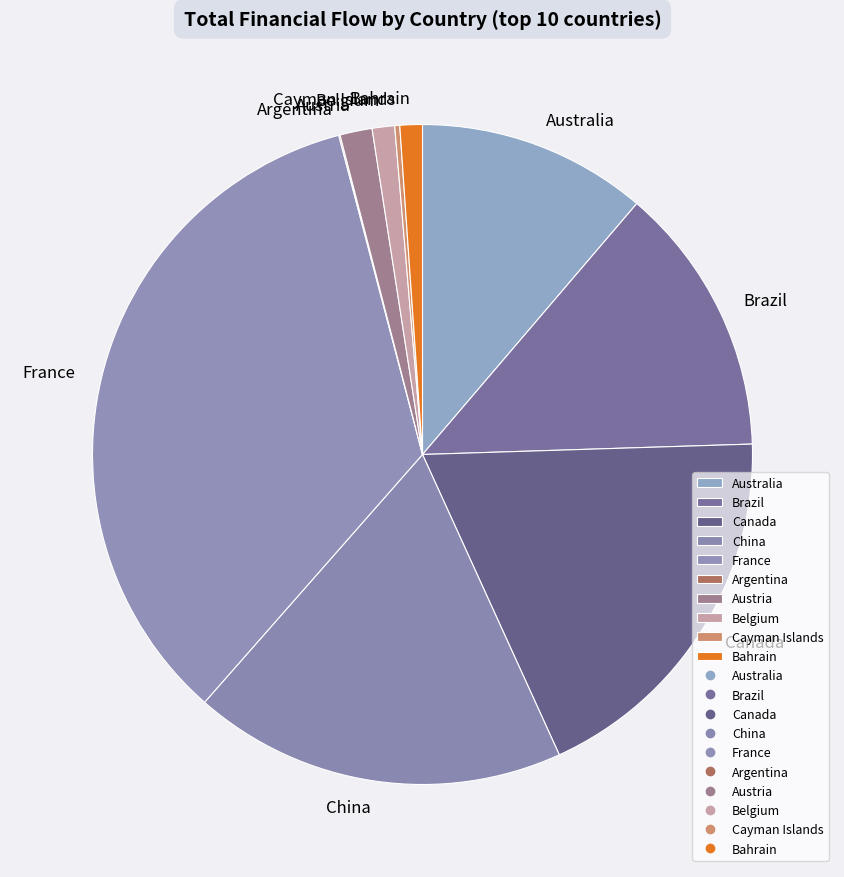

Is it true that France is 44% of the pie?

False